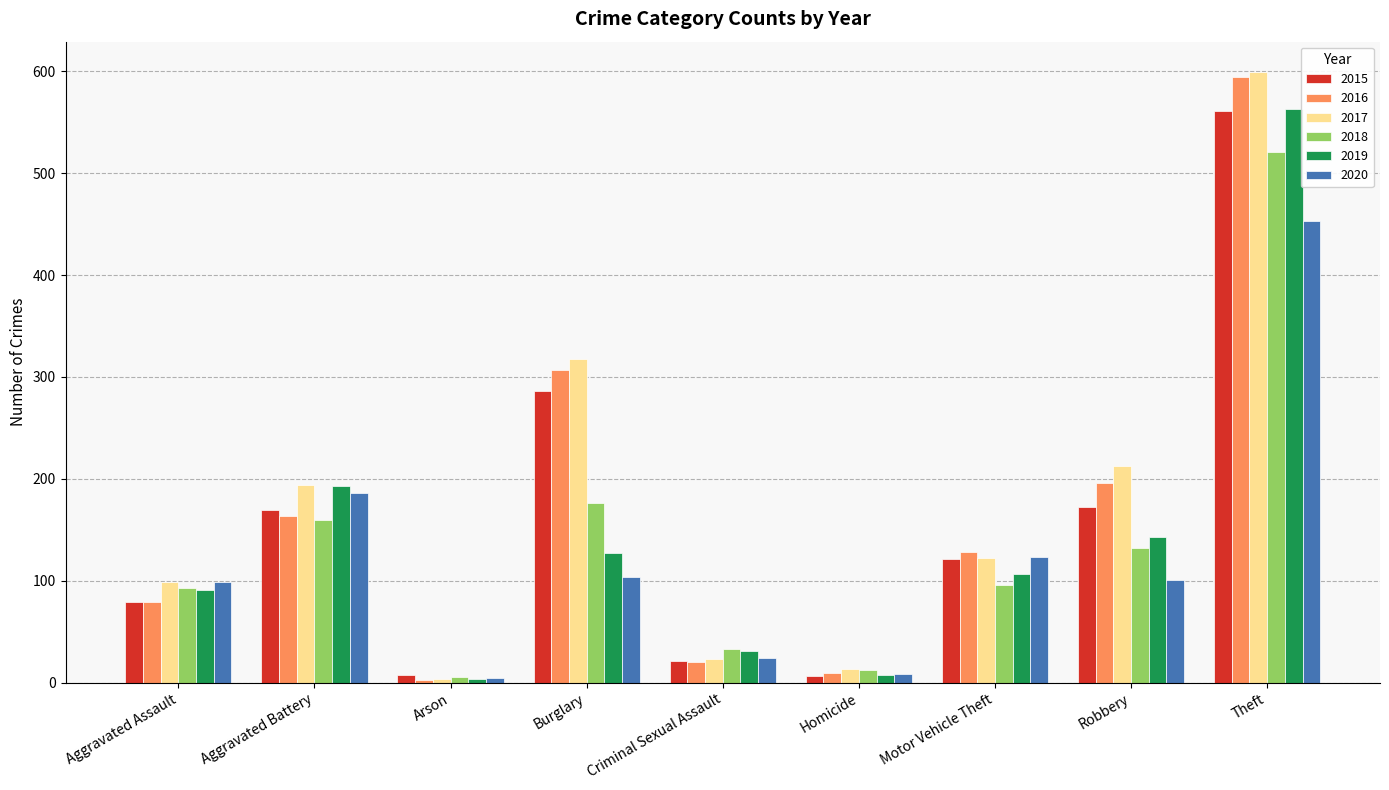

What is the difference between the maximum and minimum values in the 2015 series?

554